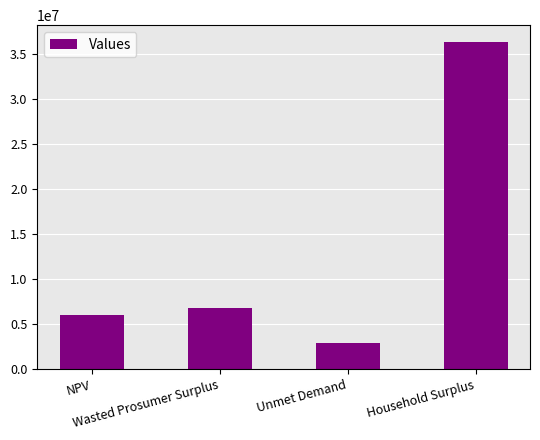

Are the bars horizontal?

No